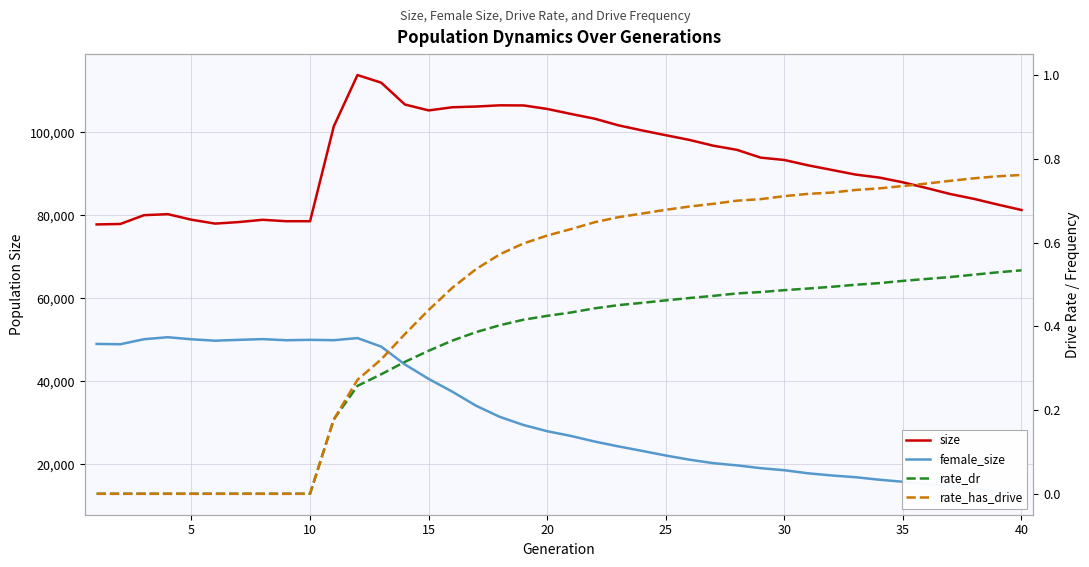

Reading left to right, list all the values displayed in this chart.

size: 77840.0	77951.0	80068.0	80315.0	78977.0	78037.0	78413.0	78955.0	78613.0	78612.0	101462.0	113837.0	112003.0	106733.0	105316.0	106073.0	106247.0	106541.0	106515.0	105672.0	104464.0	103322.0	101727.0	100493.0	99339.0	98201.0	96817.0	95814.0	93939.0	93366.0	92083.0	90974.0	89859.0	89136.0	87986.0	86608.0	85160.0	83995.0	82624.0	81320.0
female_size: 49047.0	48967.0	50179.0	50661.0	50161.0	49822.0	50029.0	50202.0	49932.0	50029.0	49942.0	50453.0	48397.0	44095.0	40615.0	37537.0	34145.0	31471.0	29509.0	28006.0	26872.0	25525.0	24353.0	23270.0	22153.0	21149.0	20313.0	19778.0	19105.0	18606.0	17865.0	17346.0	16928.0	16325.0	15830.0	15254.0	14702.0	14127.0	13513.0	12932.0
rate_dr: 0.0	0.0	0.0	0.0	0.0	0.0	0.0	0.0	0.0	0.0	0.2	0.3	0.3	0.3	0.3	0.4	0.4	0.4	0.4	0.4	0.4	0.4	0.5	0.5	0.5	0.5	0.5	0.5	0.5	0.5	0.5	0.5	0.5	0.5	0.5	0.5	0.5	0.5	0.5	0.5
rate_has_drive: 0.0	0.0	0.0	0.0	0.0	0.0	0.0	0.0	0.0	0.0	0.2	0.3	0.3	0.4	0.4	0.5	0.5	0.6	0.6	0.6	0.6	0.6	0.7	0.7	0.7	0.7	0.7	0.7	0.7	0.7	0.7	0.7	0.7	0.7	0.7	0.7	0.7	0.8	0.8	0.8